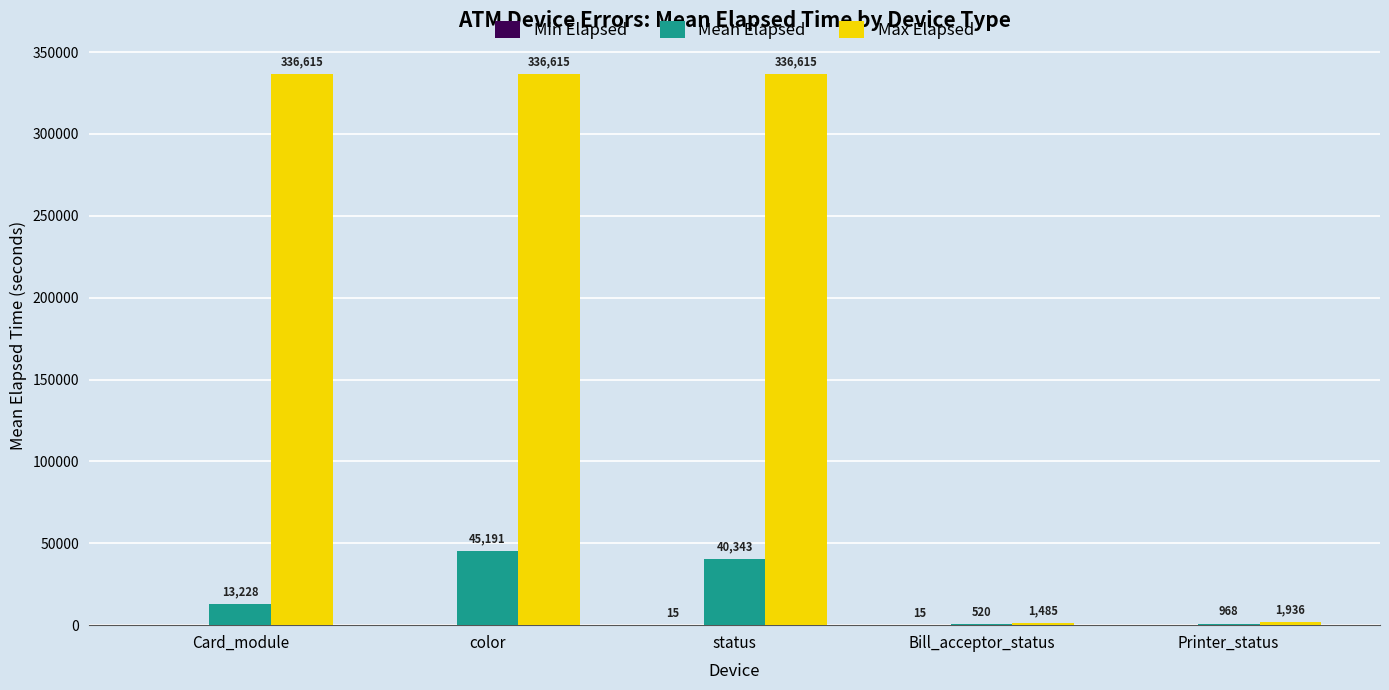

Which series changed the most between Card_module and status?

Mean Elapsed